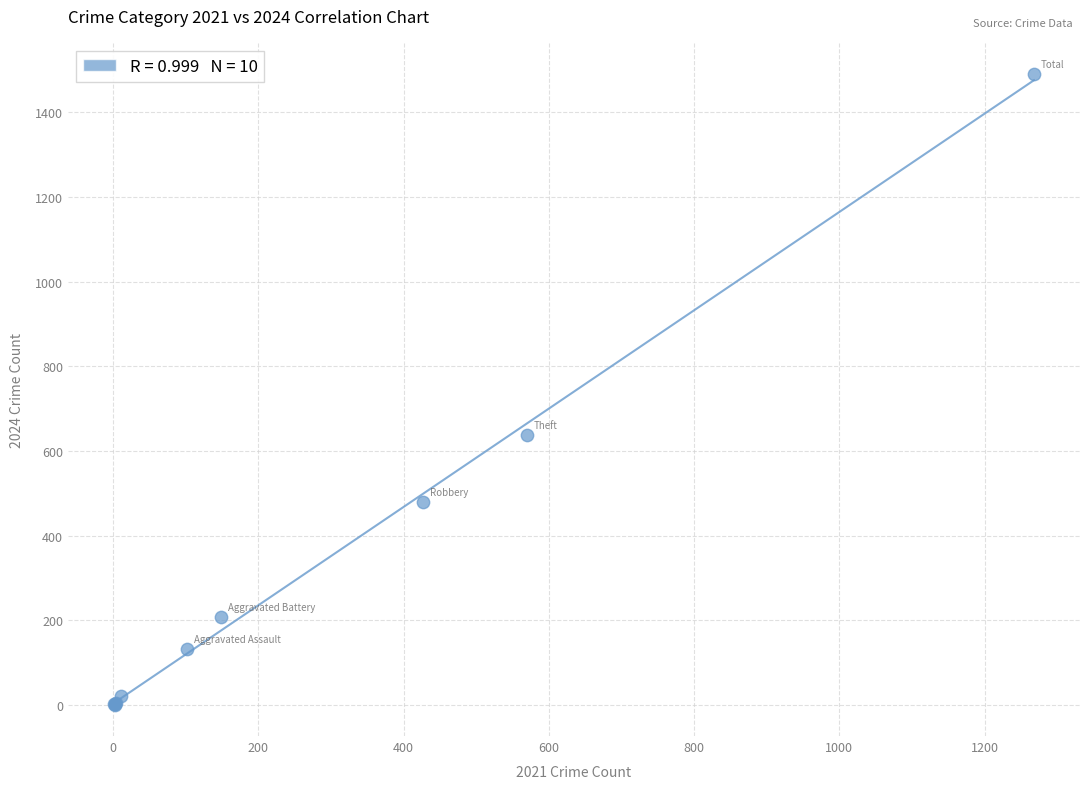

What Y value in the scatter plot is closest to 745?

639